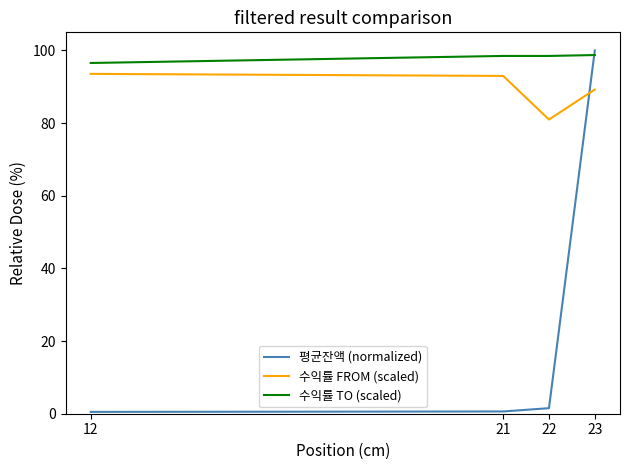

Rank the series by their maximum value, from highest to lowest.

평균잔액 (normalized), 수익률 TO (scaled), 수익률 FROM (scaled)